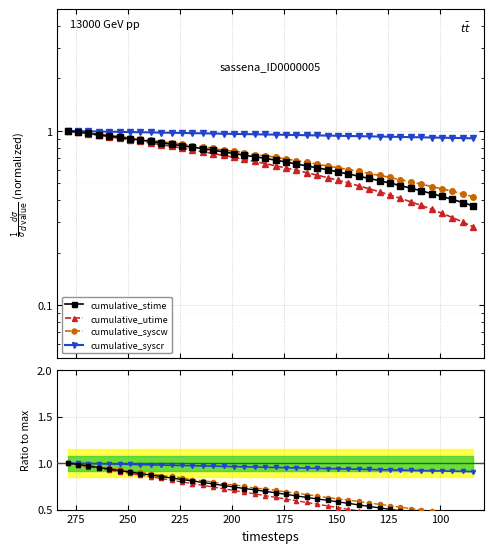

Is the value of cumulative_stime at 250 greater than the value of cumulative_syscw at 26?

Yes